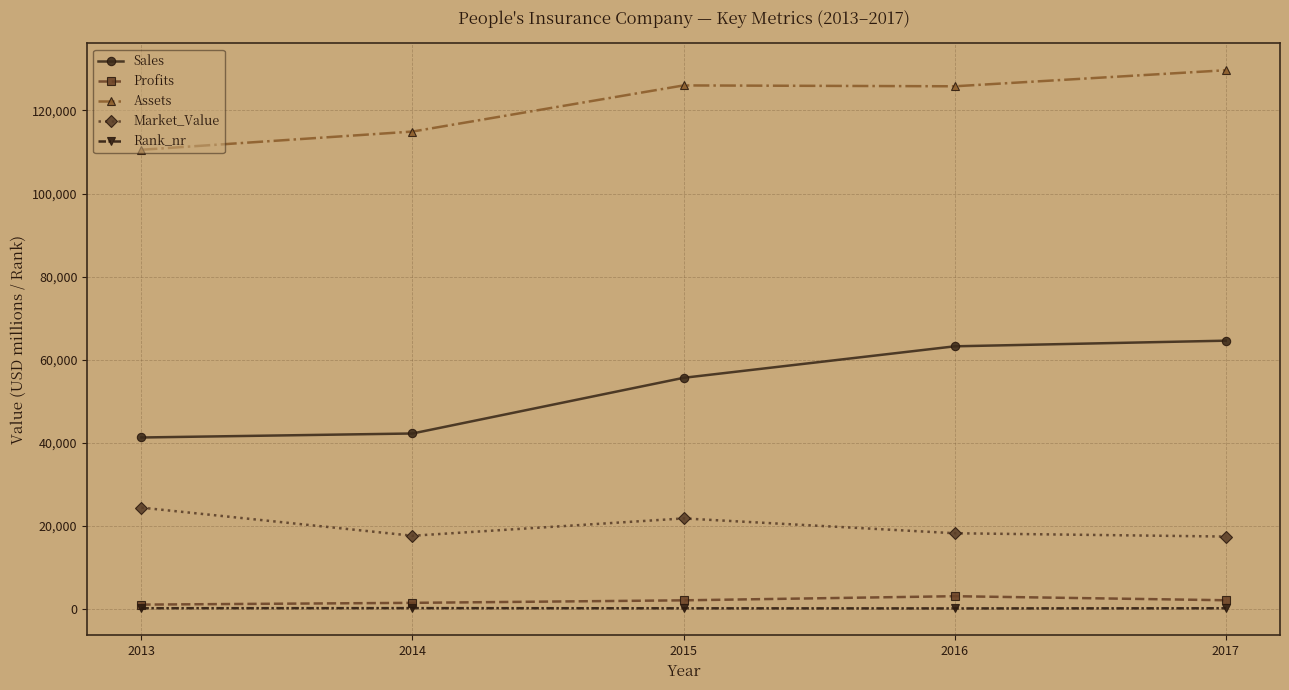

Which series has the largest range (max minus min)?

Sales